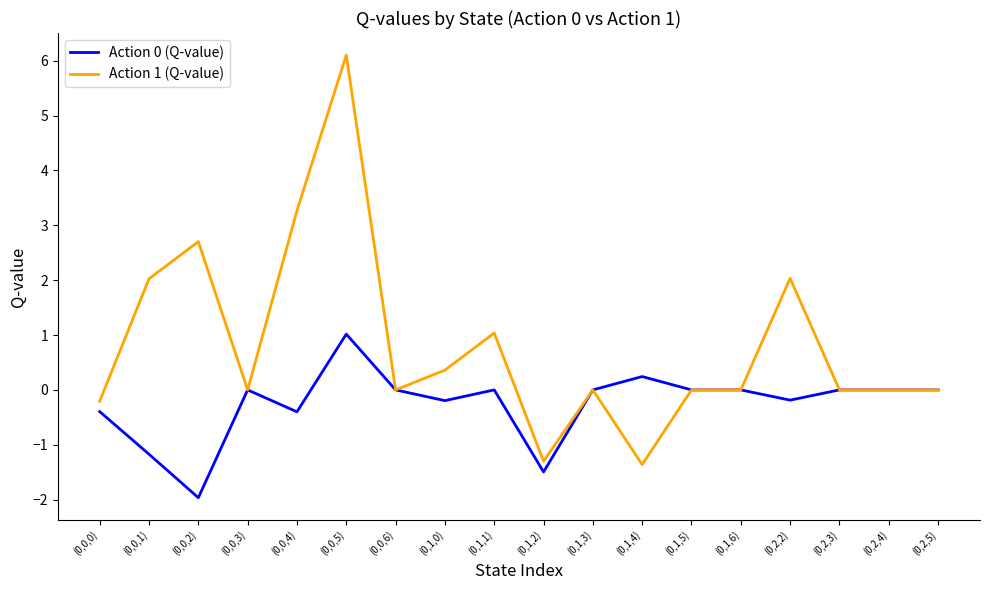

Reading left to right, what are all the values shown in this chart?

Action 0 (Q-value): -0.4	-1.2	-2.0	0.0	-0.4	1.0	0.0	-0.2	0.0	-1.5	0.0	0.2	0.0	0.0	-0.2	0.0	0.0	0.0
Action 1 (Q-value): -0.2	2.0	2.7	0.0	3.3	6.1	0.0	0.4	1.0	-1.3	0.0	-1.4	0.0	0.0	2.0	0.0	0.0	0.0